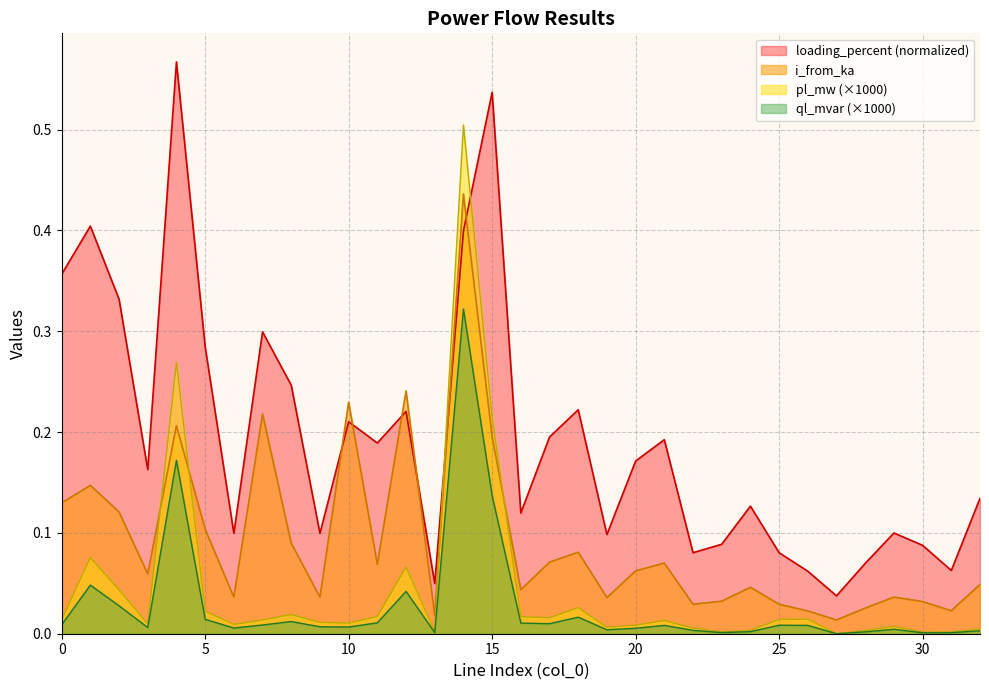

Does the chart display data point markers on the line(s)?

No